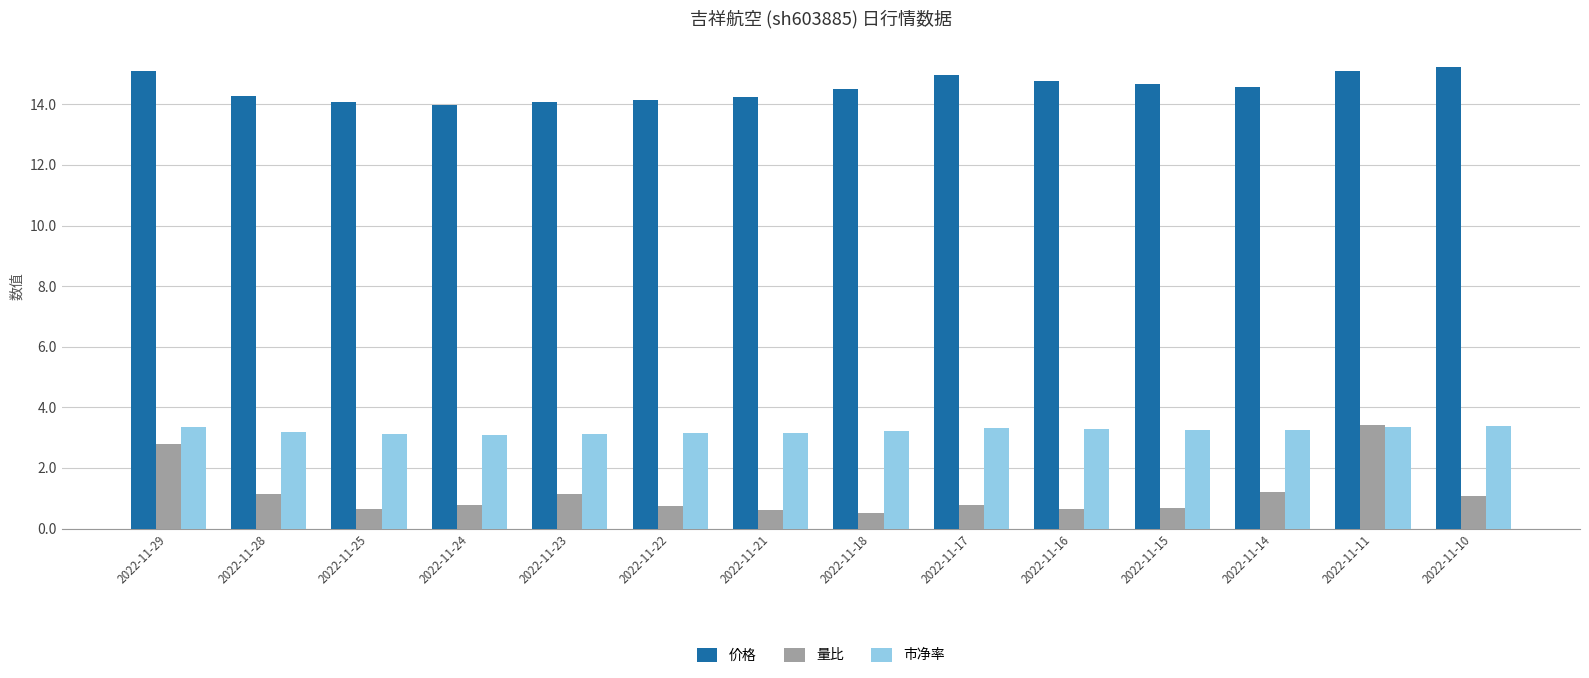

At 2022-11-15, list the series in order from smallest to largest.

量比, 市净率, 价格